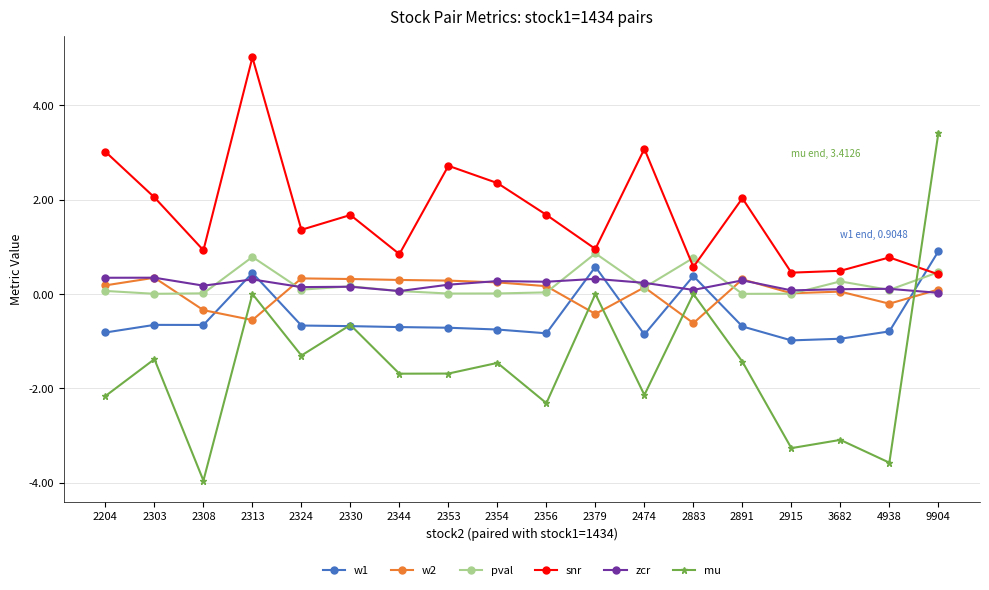

What is the total value across all series at 2303?

0.7